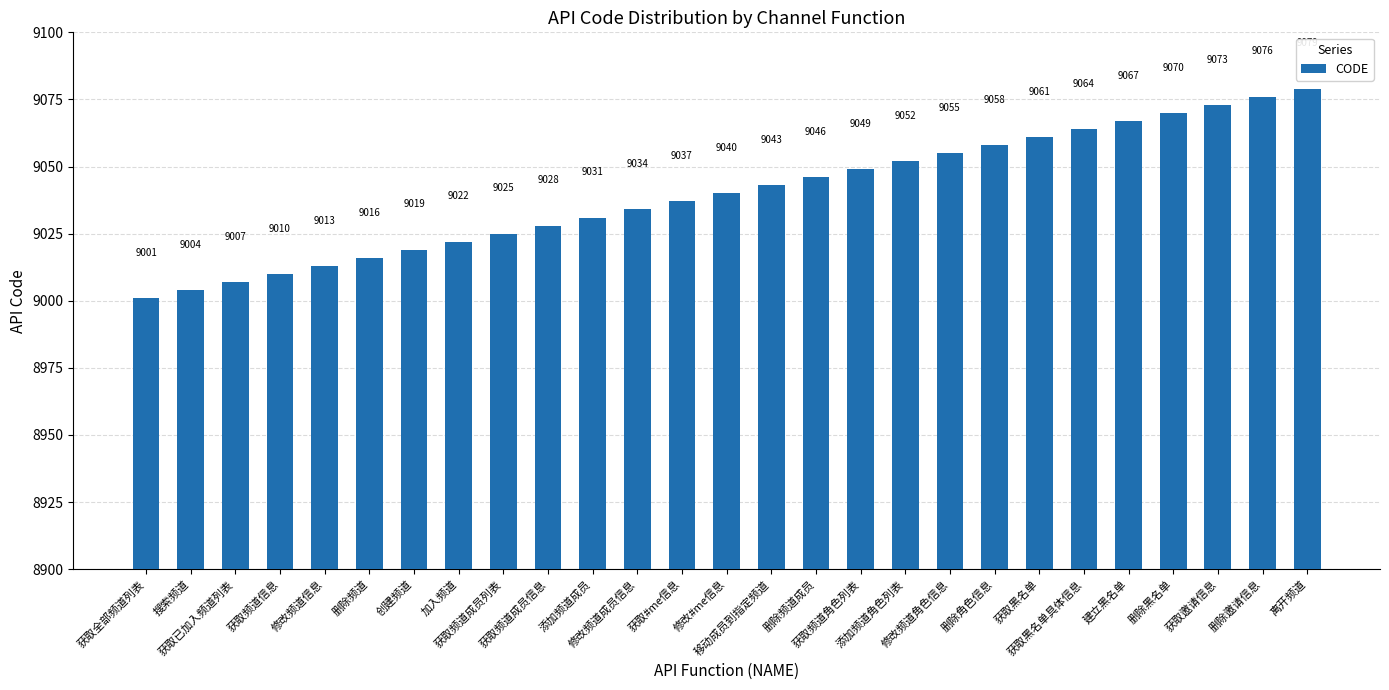

Is it true that the value at 移动成员到指定频道 is 9043?

True